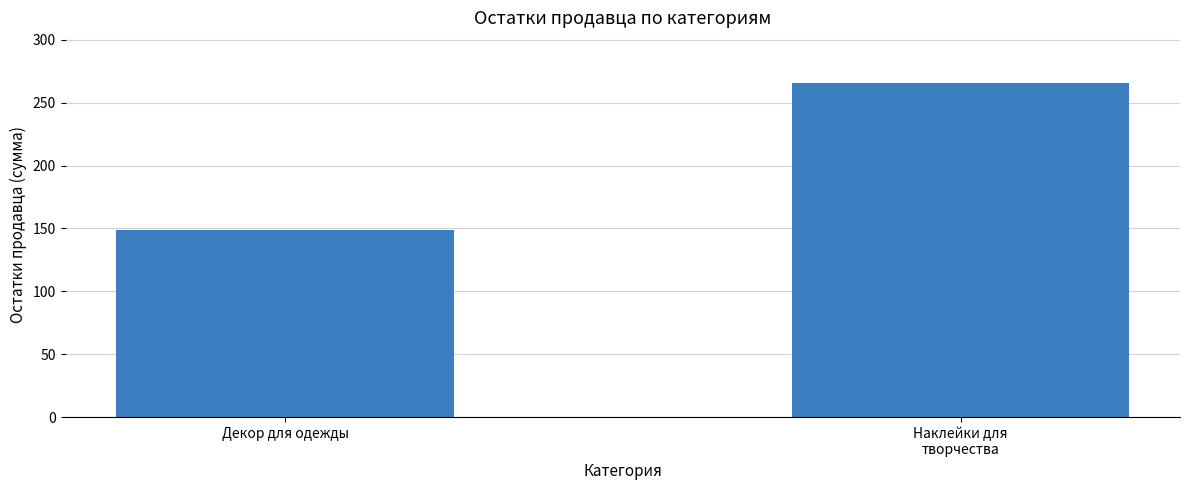

The value at Наклейки для
творчества is 266. True or false?

True